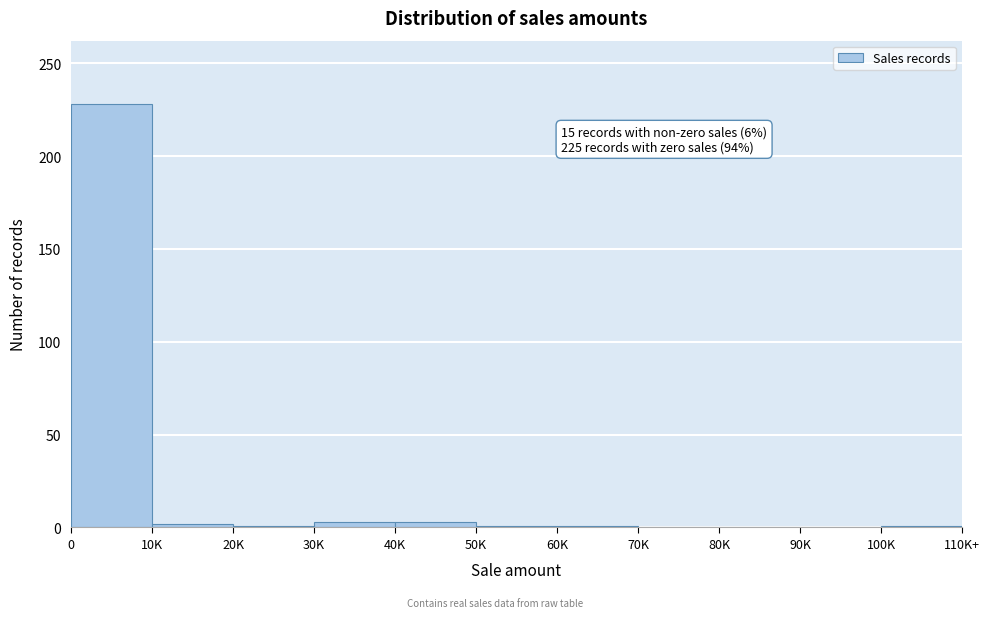

What is the greatest value displayed?

228